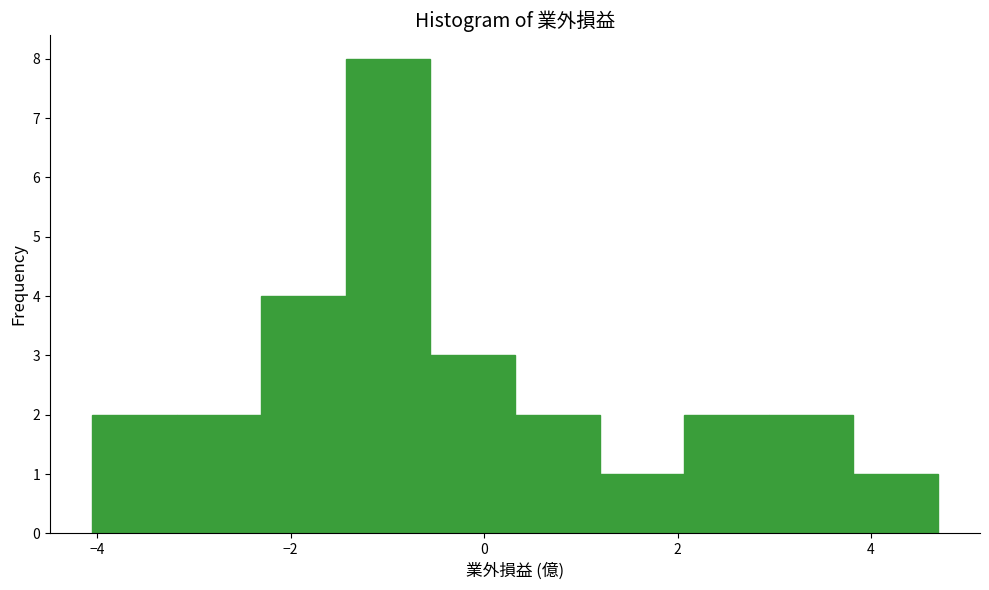

How tall is the bar that spans 2.0 to 3.0 on the x-axis? Neither the bar edges nor the heights are printed on the chart, so give them approximately, as read against the axes.

2